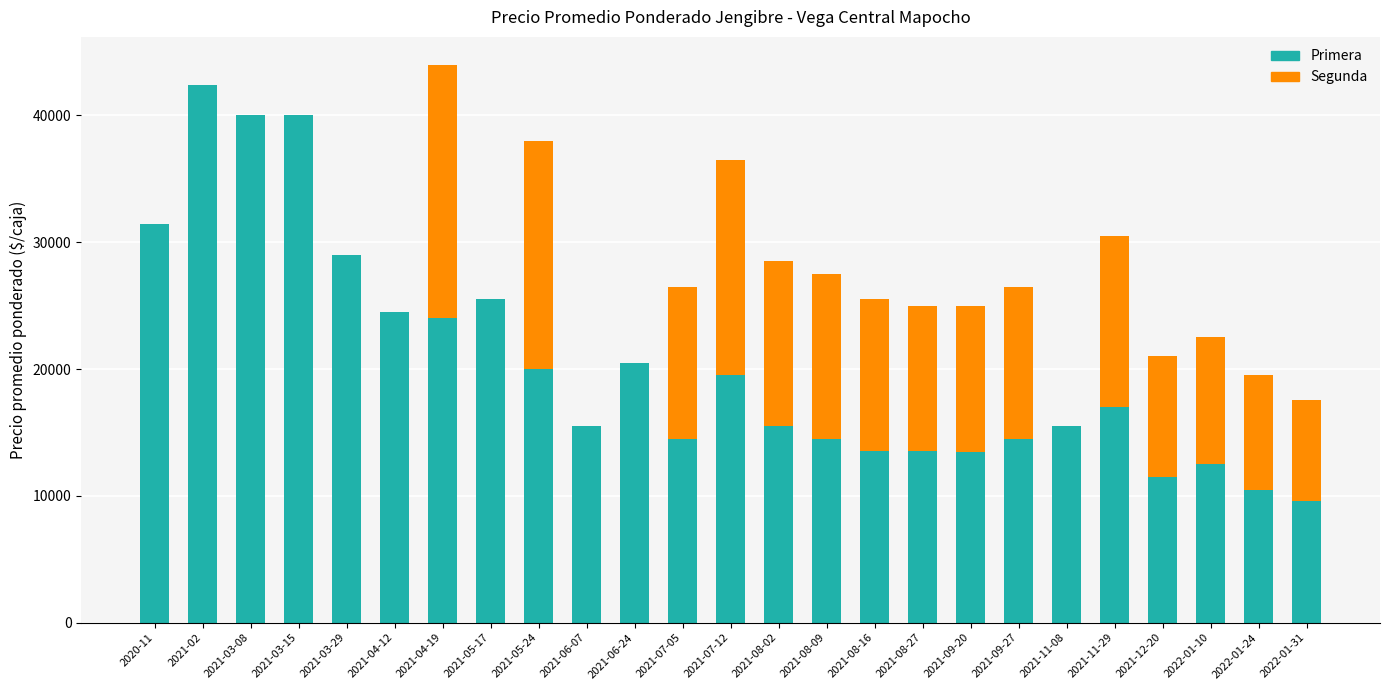

Count the number of categories in the chart.

25